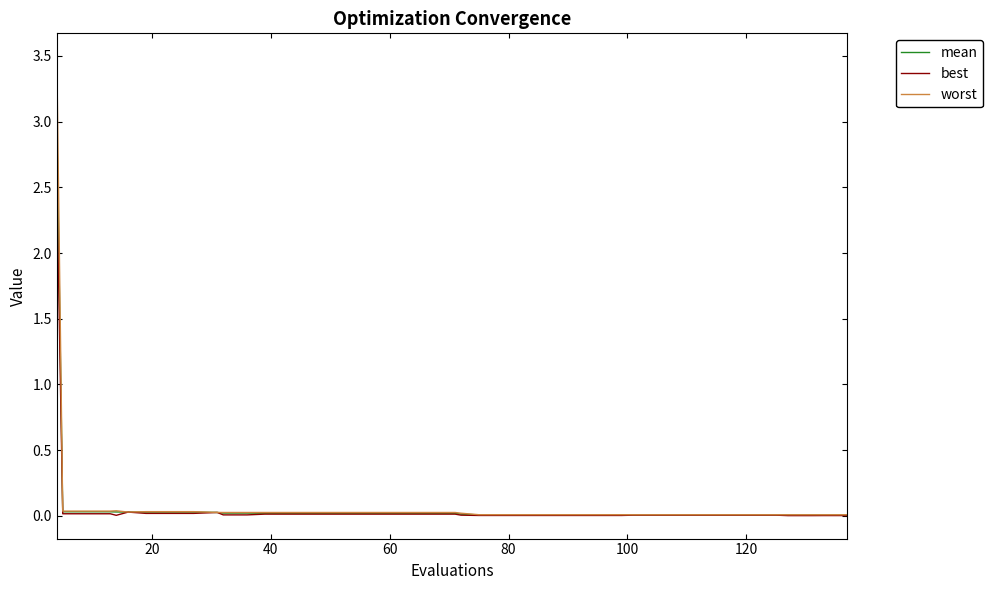

At how many categories does at least one series exceed 1?

1